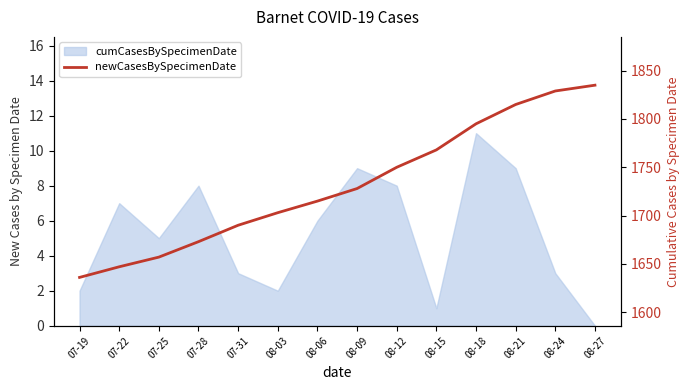

Which category has the highest value across all series?

08-27